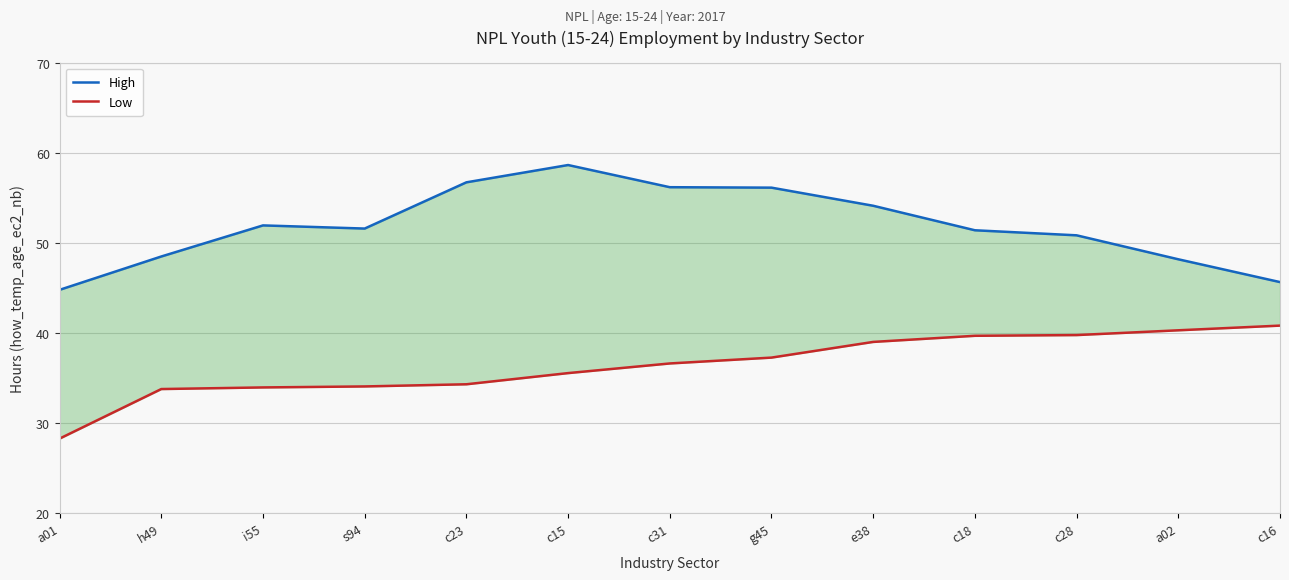

Reading right to left, list all the values displayed in this chart.

High: c16=45.6	a02=48.2	c28=50.8	c18=51.4	e38=54.1	g45=56.1	c31=56.2	c15=58.6	c23=56.7	s94=51.6	i55=51.9	h49=48.5	a01=44.8
Low: c16=40.8	a02=40.3	c28=39.8	c18=39.7	e38=39.0	g45=37.3	c31=36.6	c15=35.5	c23=34.3	s94=34.1	i55=34.0	h49=33.8	a01=28.3